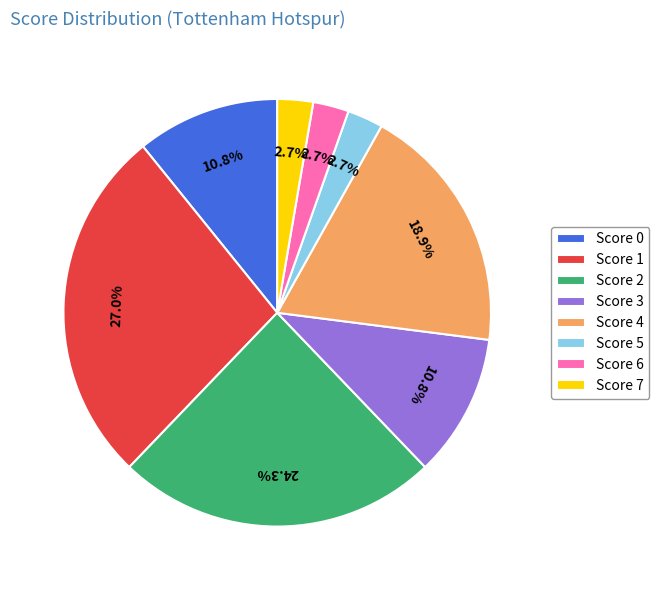

What portion of the pie excludes Score 1?

73.0%